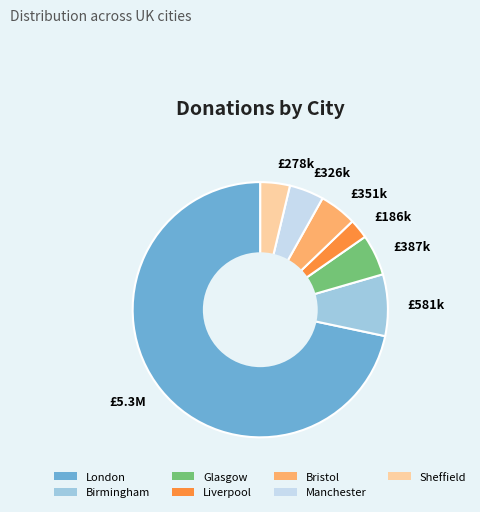

How many segments does this pie chart have?

7